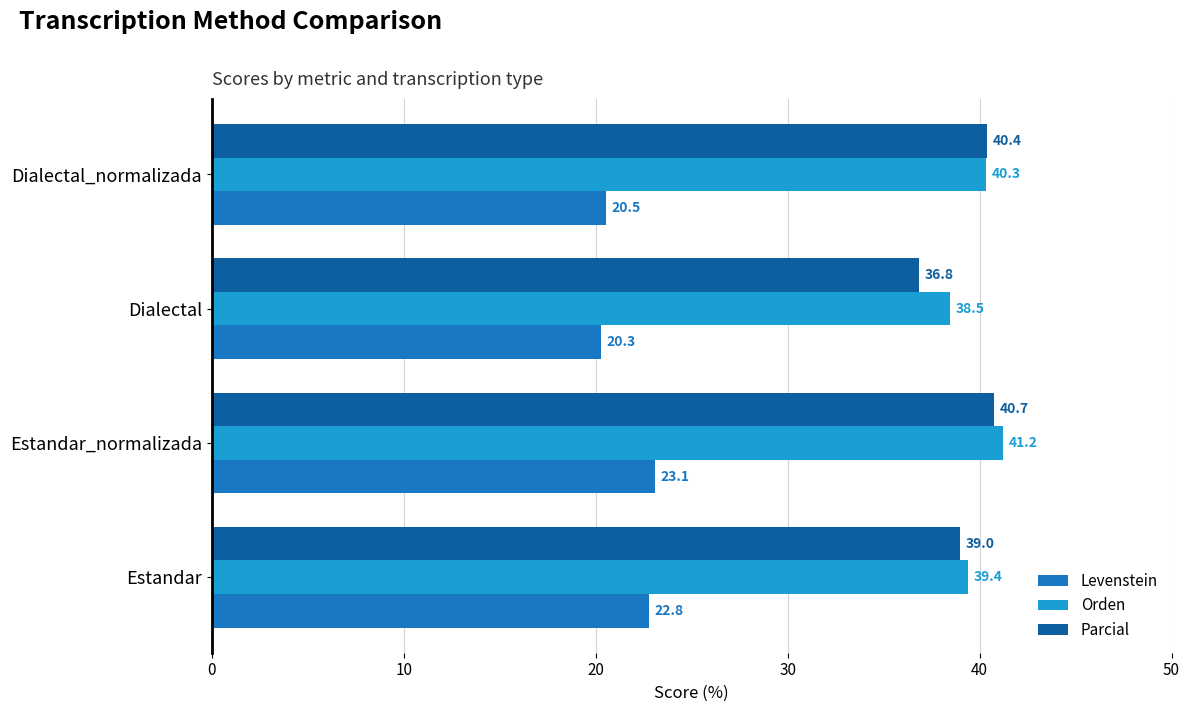

What is the lowest value of the Levenstein series?

20.3